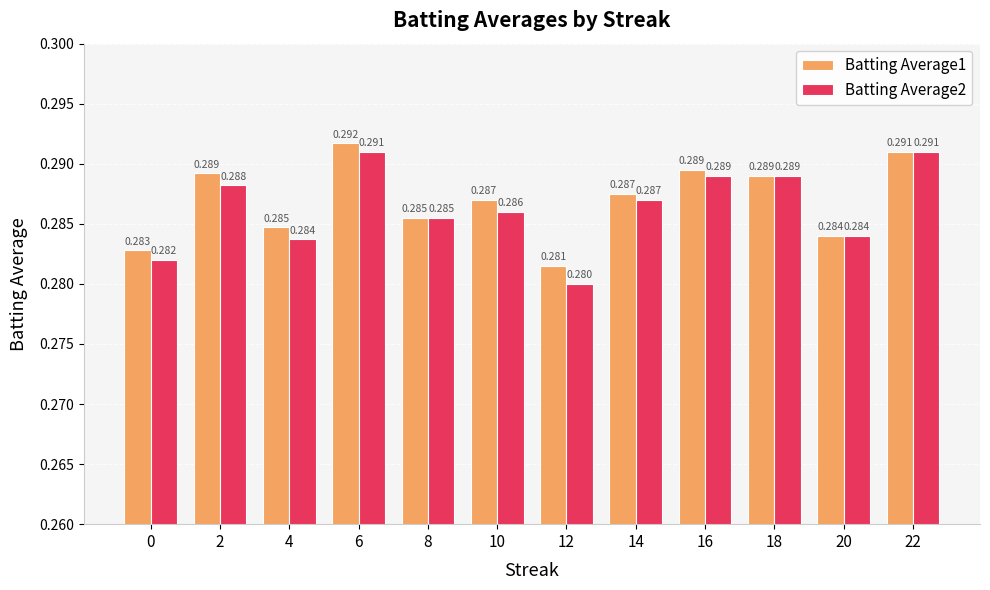

Is the value of Batting Average2 at 22 greater than the value of Batting Average1 at 18?

Yes